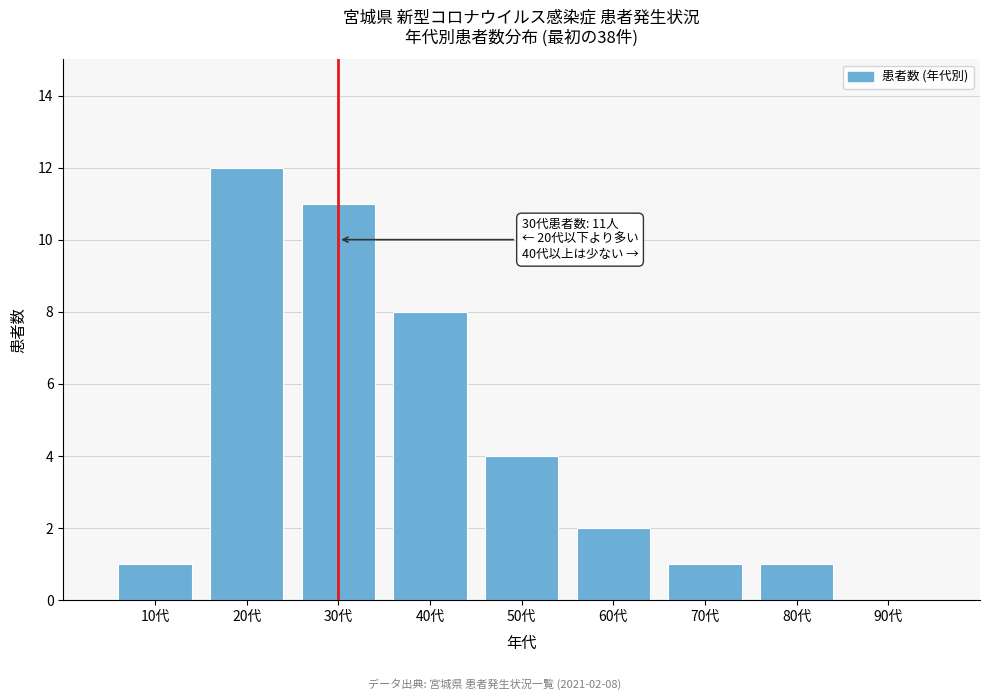

Reading left to right, extract all data points from this chart.

10代=1	20代=12	30代=11	40代=8	50代=4	60代=2	70代=1	80代=1	90代=0